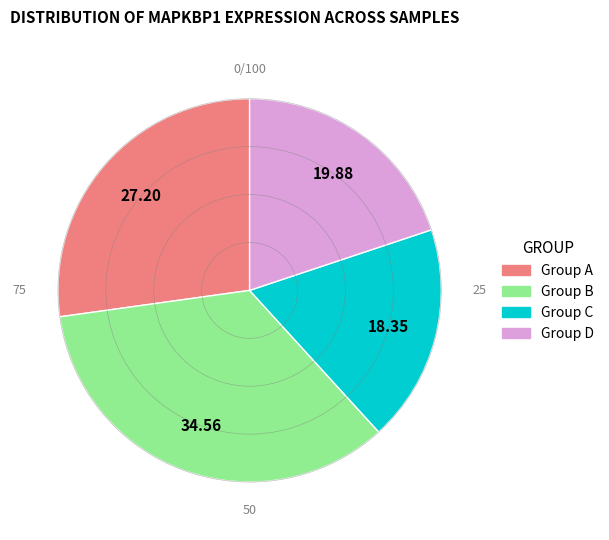

How many slices are in this pie chart?

4